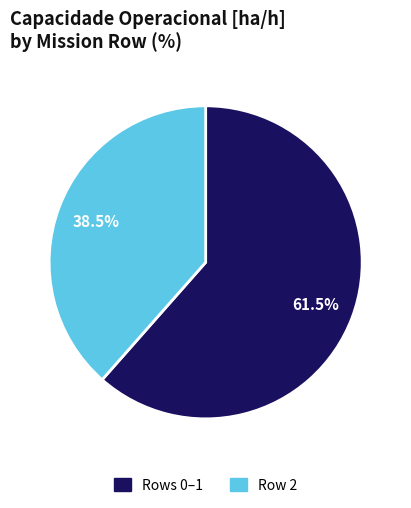

Is there any slice that represents more than half of the pie?

Yes